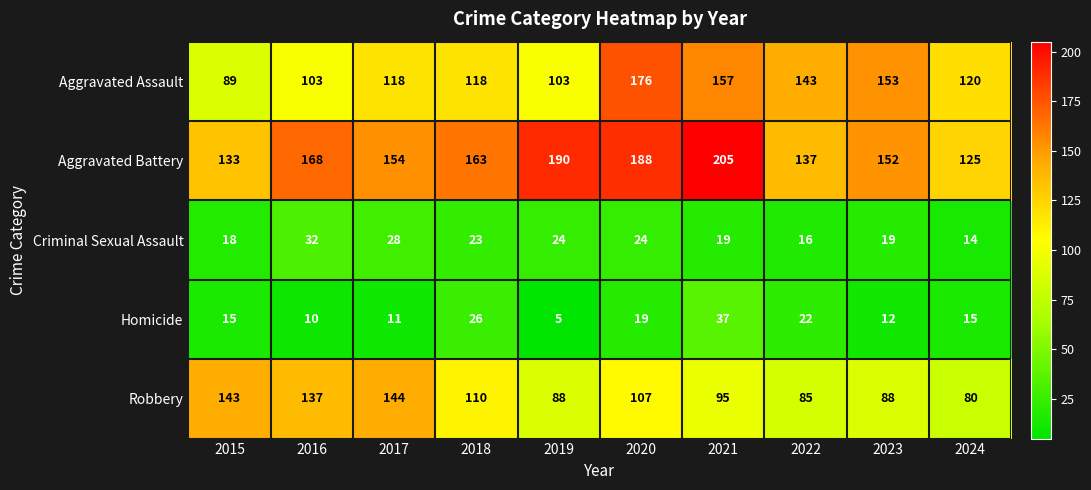

Where is Aggravated Assault nearest to the value 132?

2022